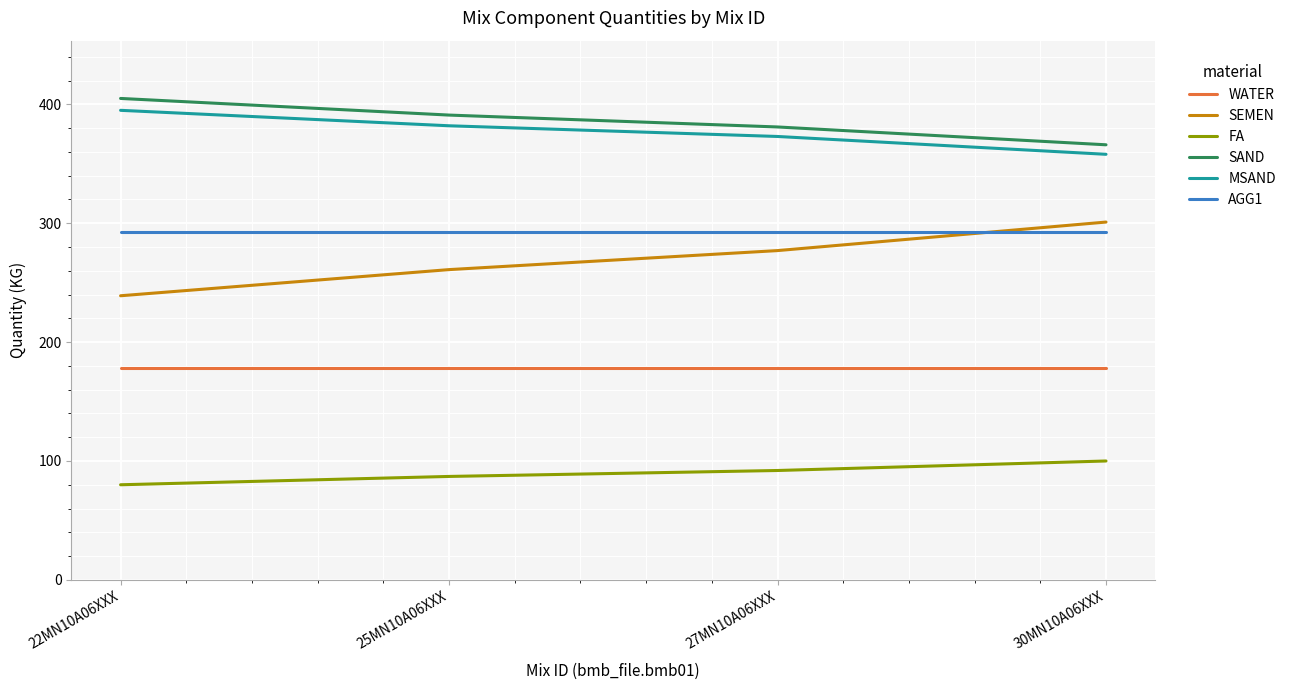

Rank the series by their maximum value, from lowest to highest.

FA, WATER, AGG1, SEMEN, MSAND, SAND